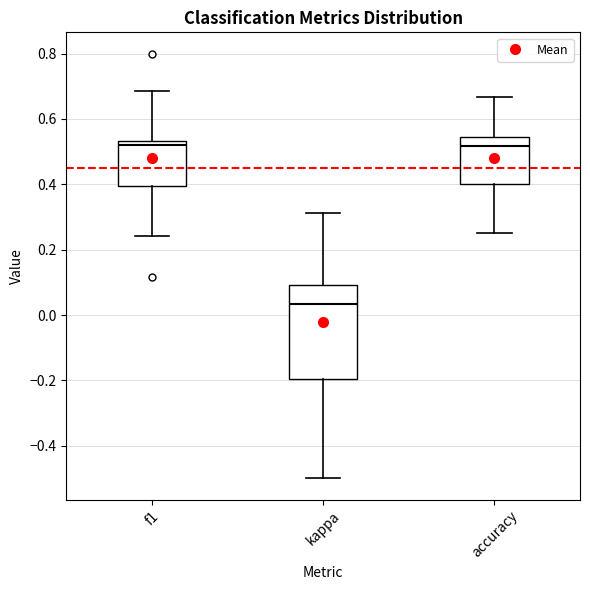

Reading left to right, transcribe this box plot: for each box, give where its median line is, the range the box spans, and where its two whiskers end, as read against the y-axis. The values are not printed on the chart, so give them approximately, as read against the axis.

f1: median 0.52, box 0.40 to 0.54, whiskers 0.24 to 0.68
kappa: median 0.04, box -0.20 to 0.10, whiskers -0.50 to 0.32
accuracy: median 0.52, box 0.40 to 0.54, whiskers 0.26 to 0.66